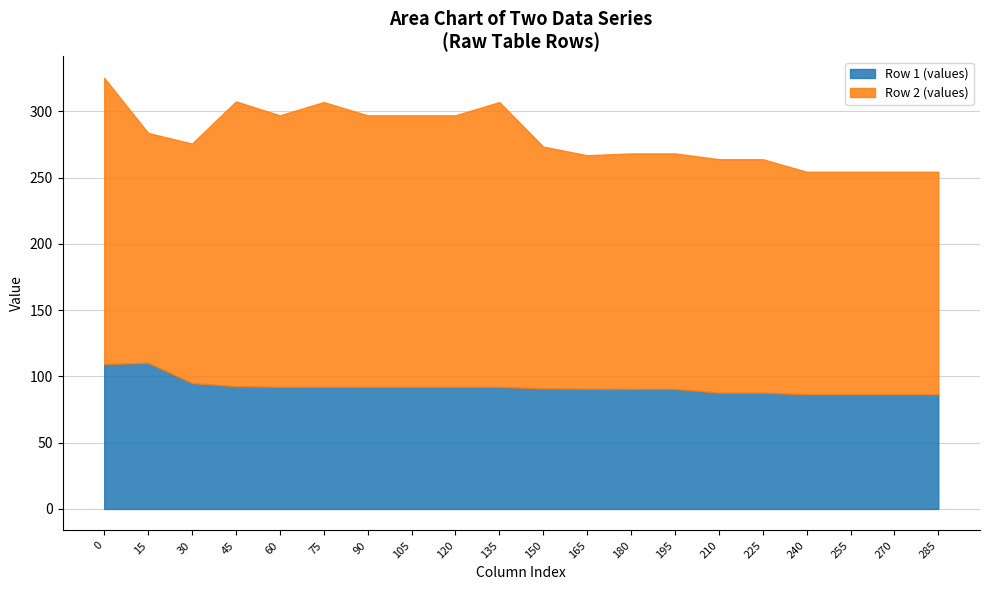

True or false: Row 1 (values) has a value of 110.2 at 15.

True